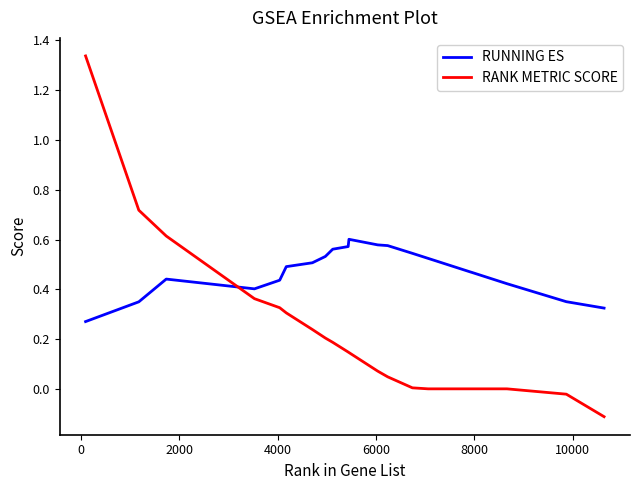

Which series has the largest total across all categories?

RUNNING ES